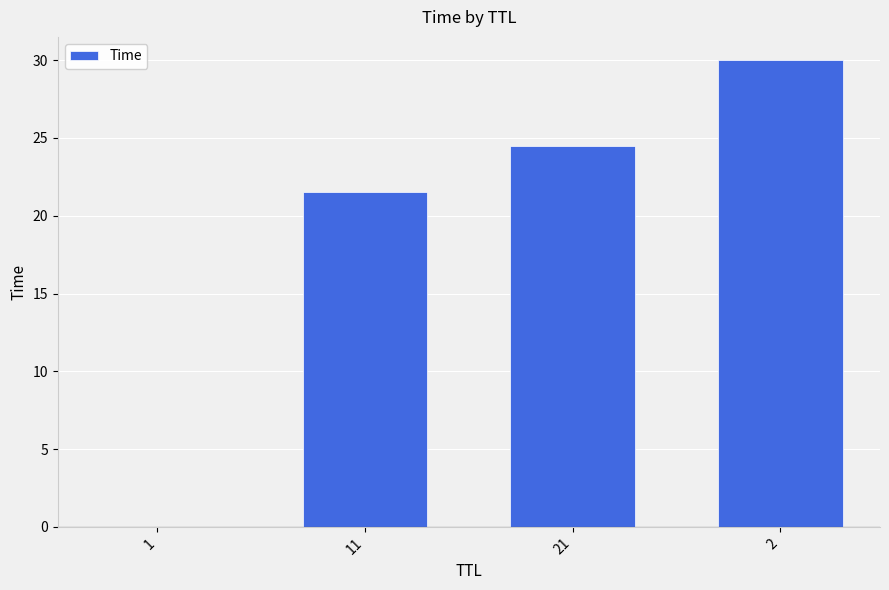

Count the number of categories in the chart.

4